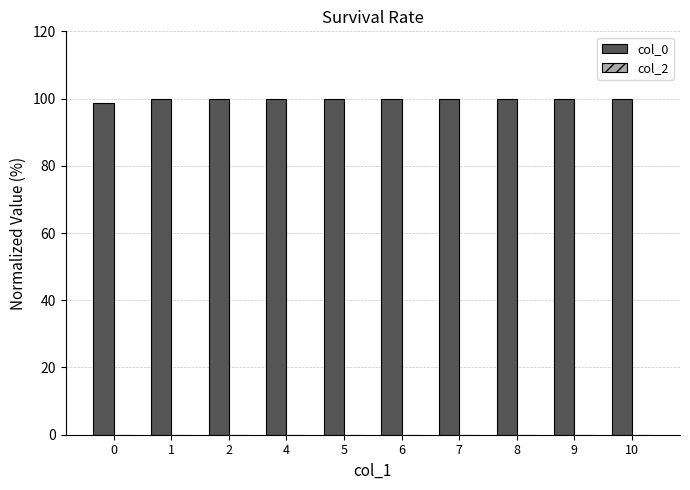

What is the sum of the values at 5 and 6?

200.0